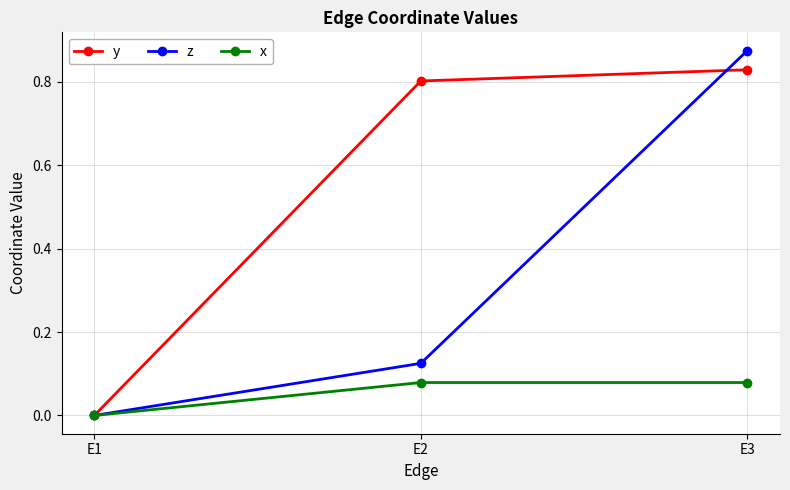

Which series has the widest spread of values?

z